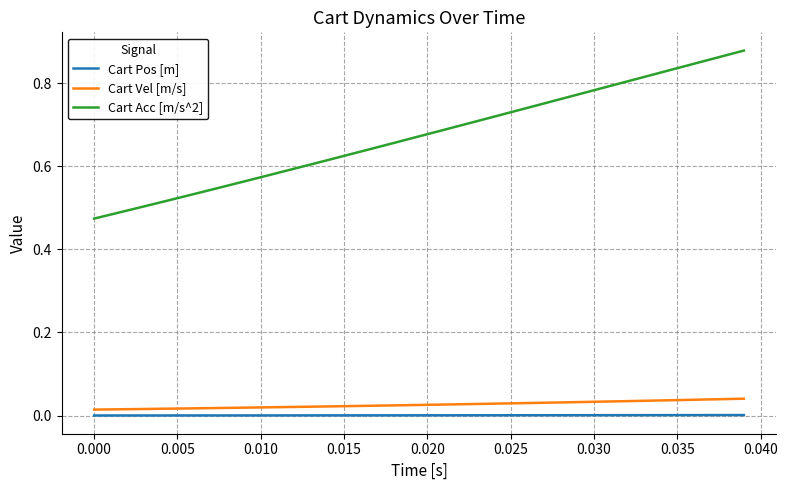

True or false: Cart Acc [m/s^2] and Cart Pos [m] intersect in this chart.

False